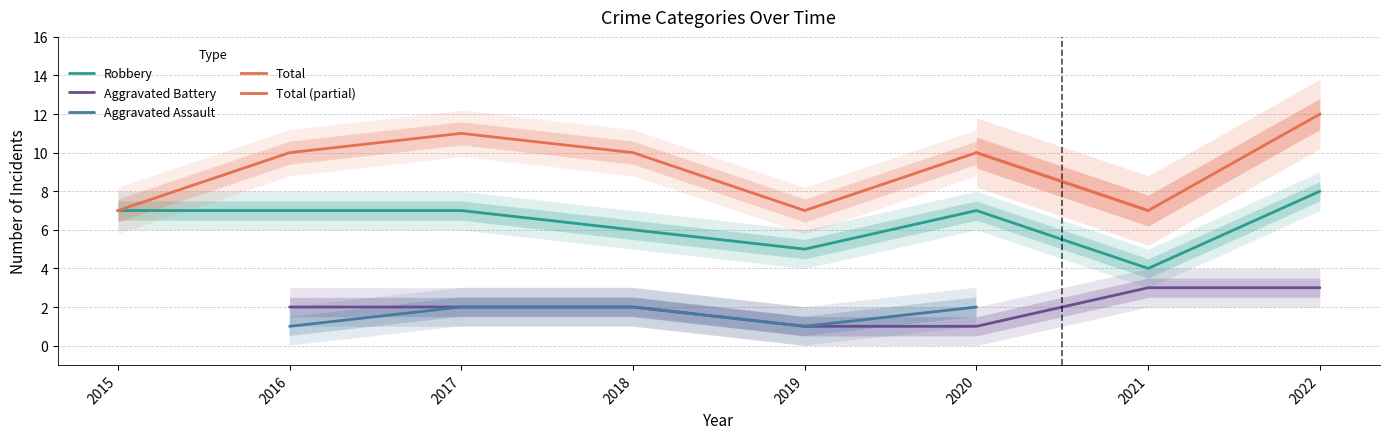

Which category has the highest value in the Robbery series?

2022